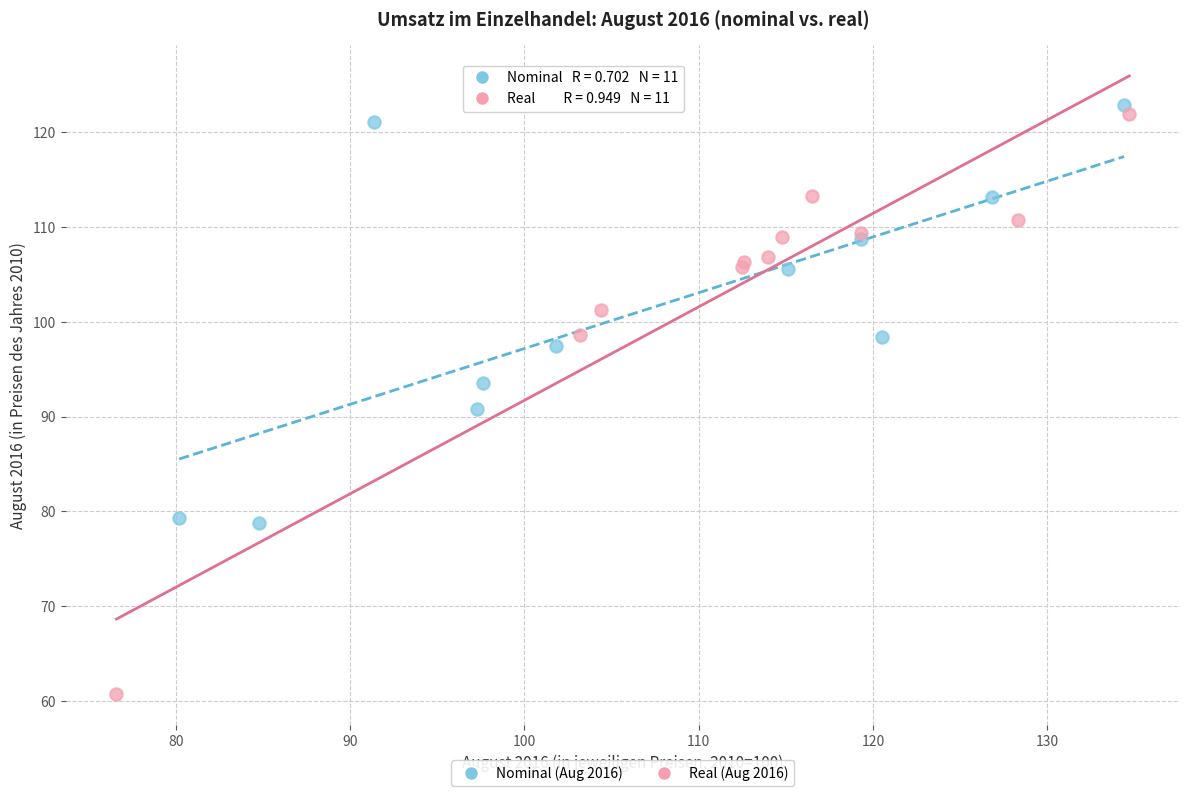

Which series has the largest Y range (max minus min)?

Real (Aug 2016)